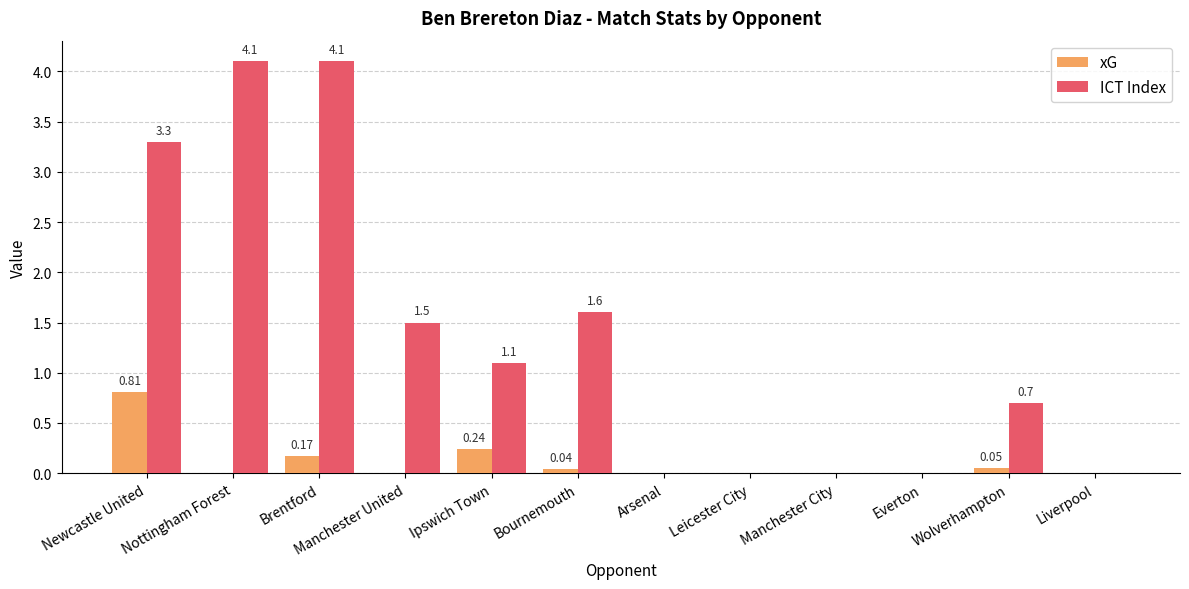

What is the average value of the ICT Index series?

1.4